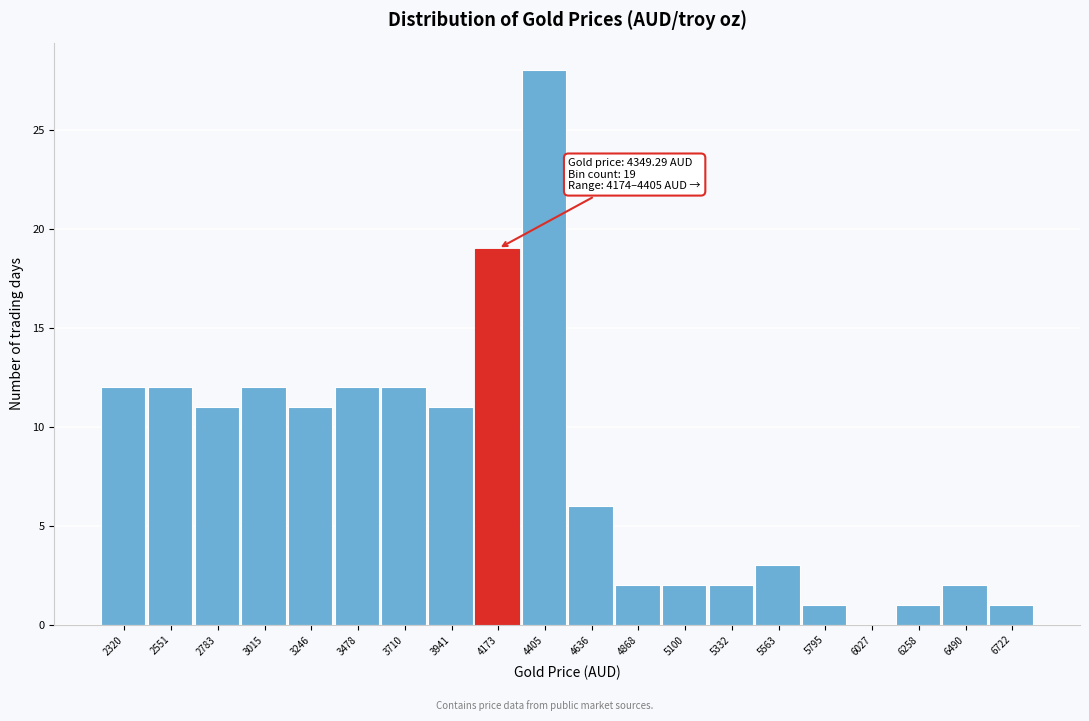

Reading left to right, list all the values displayed in this chart.

2320=12	2551=12	2783=11	3015=12	3246=11	3478=12	3710=12	3941=11	4173=19	4405=28	4636=6	4868=2	5100=2	5332=2	5563=3	5795=1	6027=0	6258=1	6490=2	6722=1